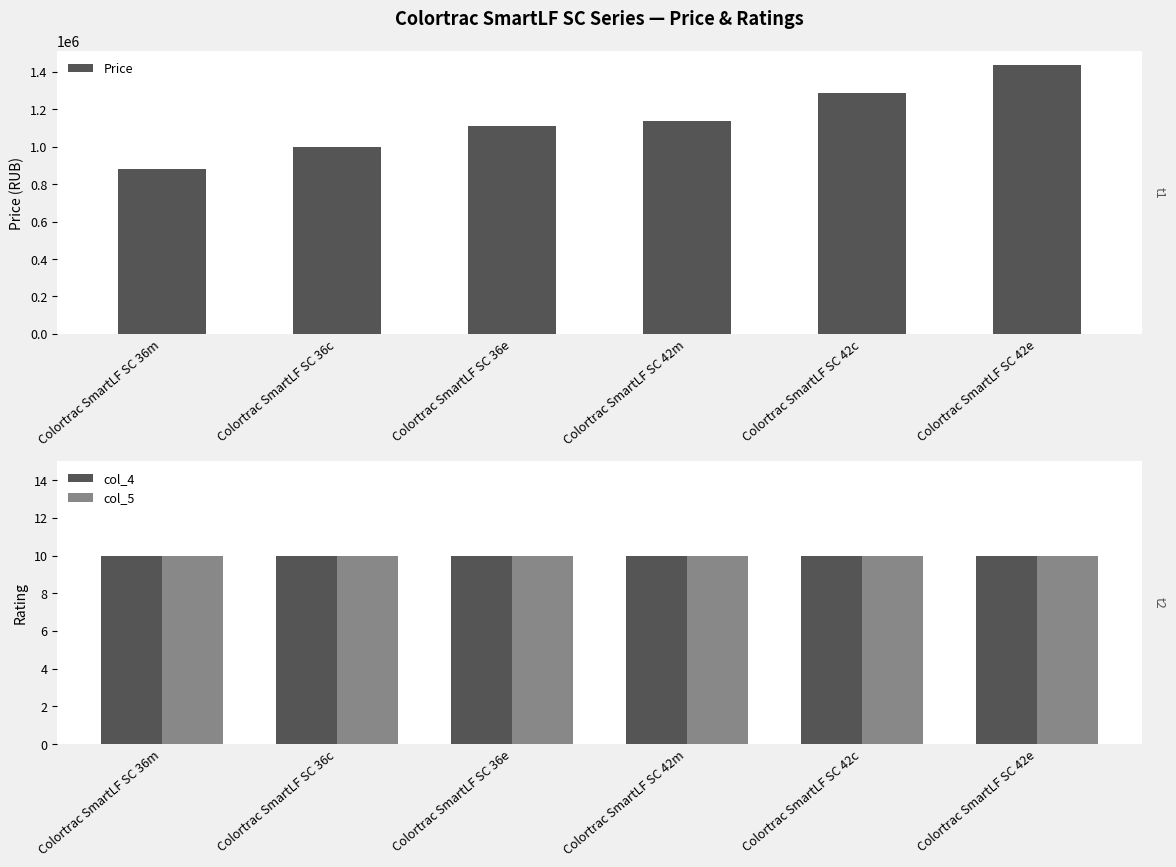

Are the bars grouped side by side (vs. stacked)?

Yes